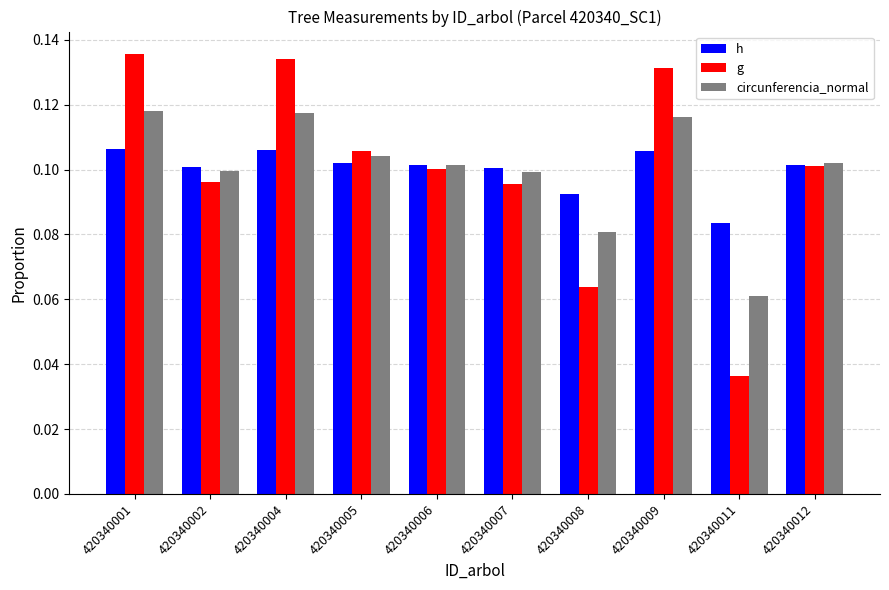

The value of circunferencia_normal at 420340009 is 0.1. True or false?

True